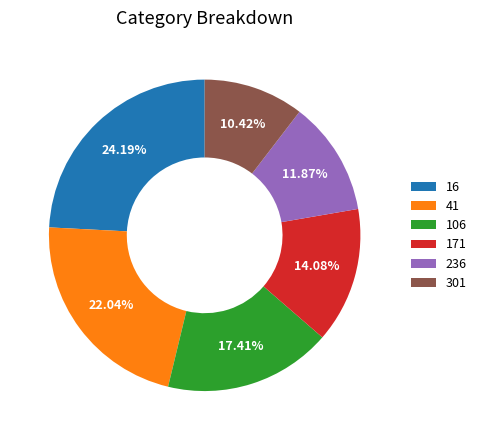

What is the total percentage of 171 and 41?

36.1%